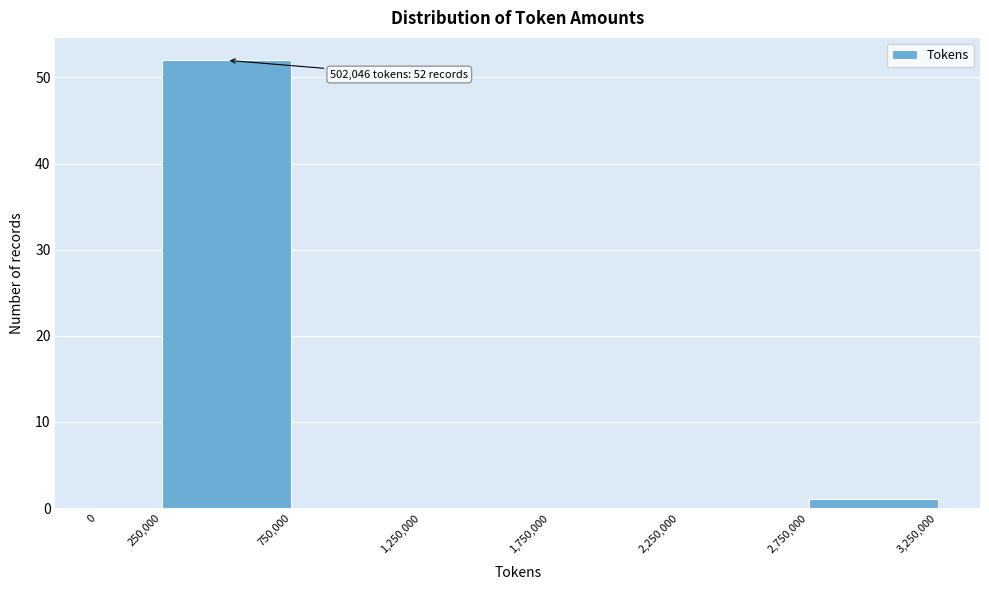

Which range on the x-axis has the tallest bar?

250,000 to 750,000